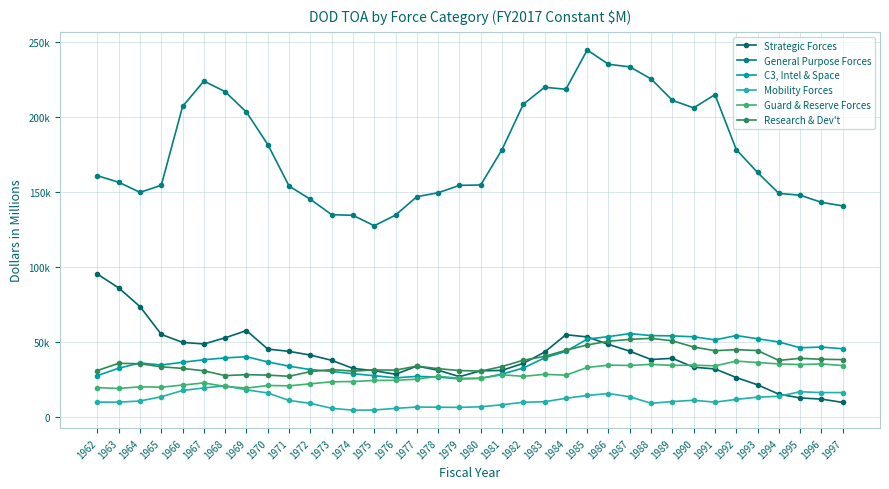

Where is the first local minimum for Research & Dev't?

1968